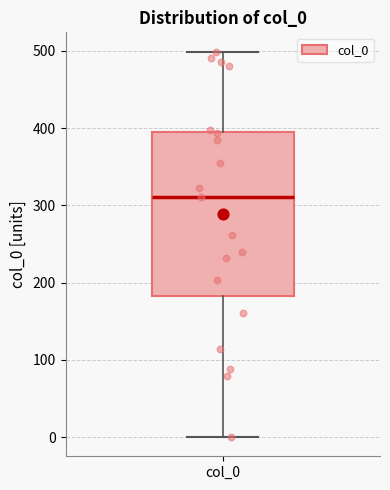

Transcribe this box plot: give where the median line is, the range the box spans, and where the two whiskers end, as read against the y-axis. The values are not printed on the chart, so give them approximately, as read against the axis.

median 310, box 180 to 400, whiskers 0 to 500